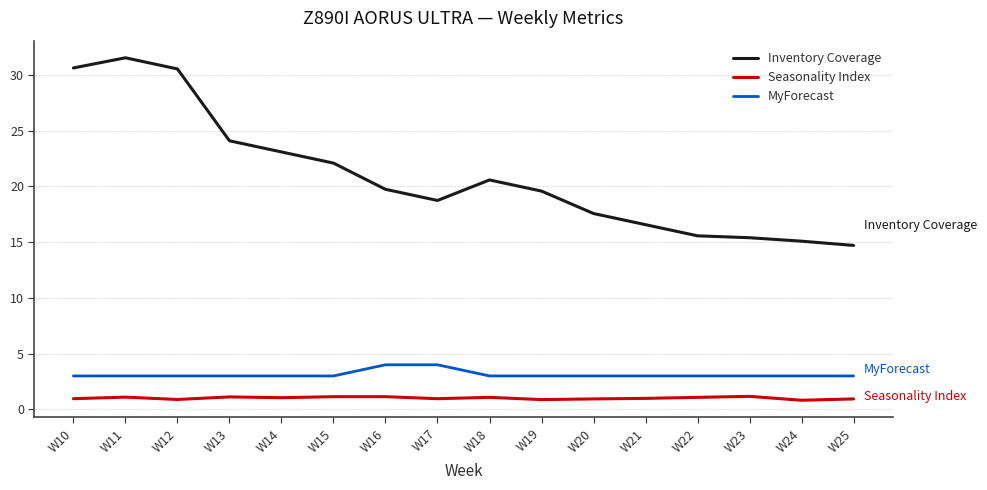

What is the approximate value of Seasonality Index at W25?

0.9